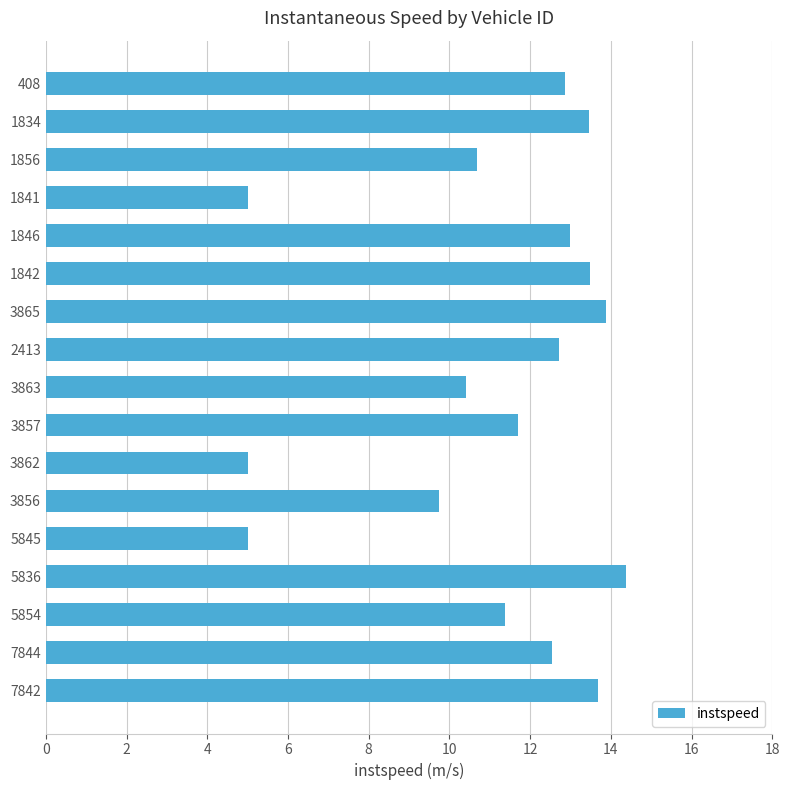

What is the average value?

11.1